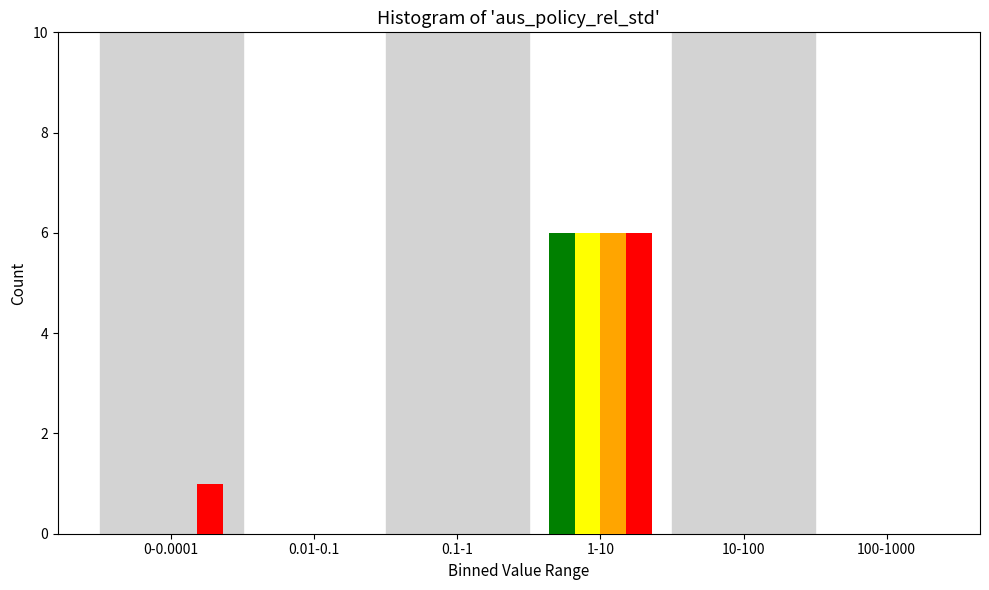

At which category is the sum across all series the highest?

1-10